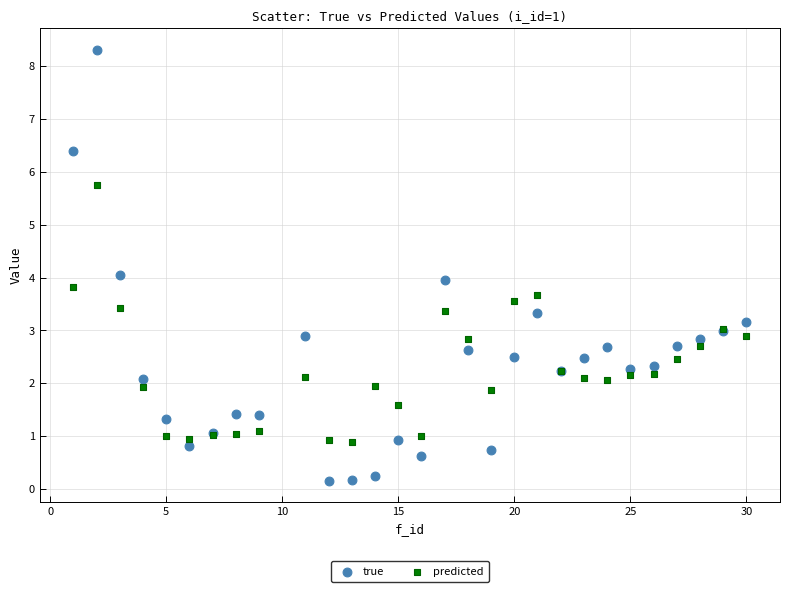

What are all the series names shown in the legend?

true, predicted